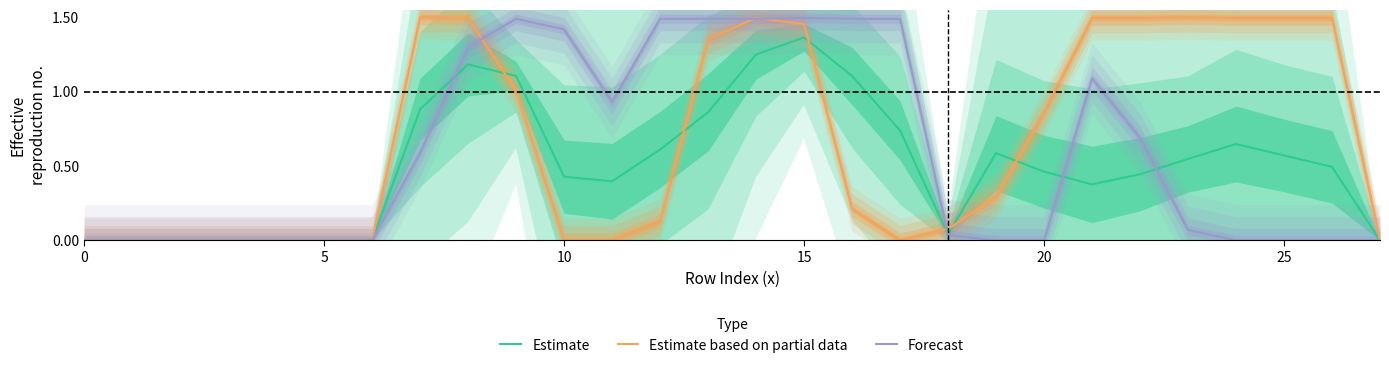

Where is the first local maximum for Estimate based on partial data?

7